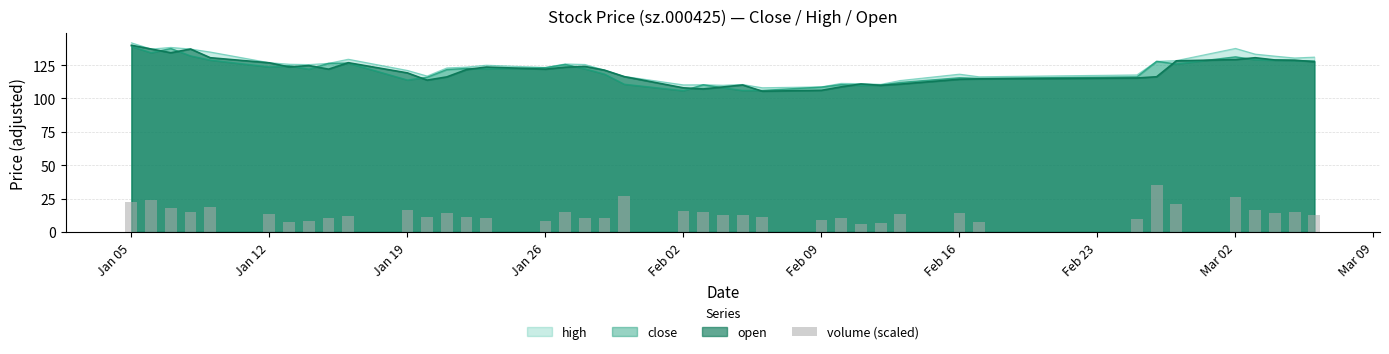

What is the highest value of the high series?

141.7